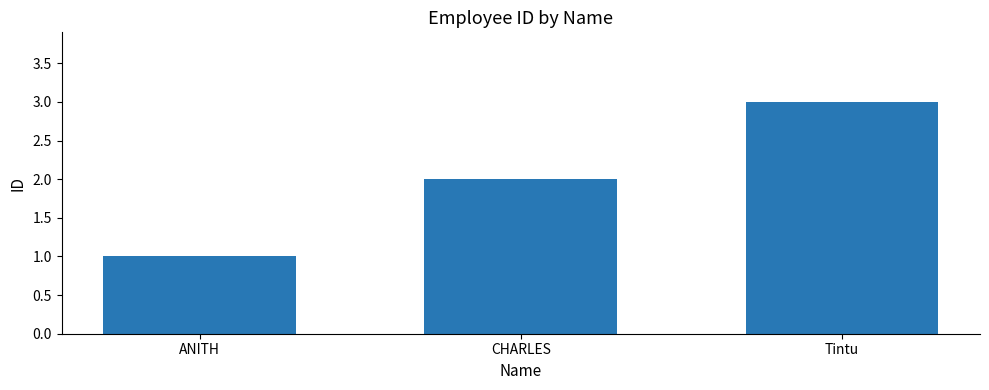

What is the sum of the values at Tintu and CHARLES?

5